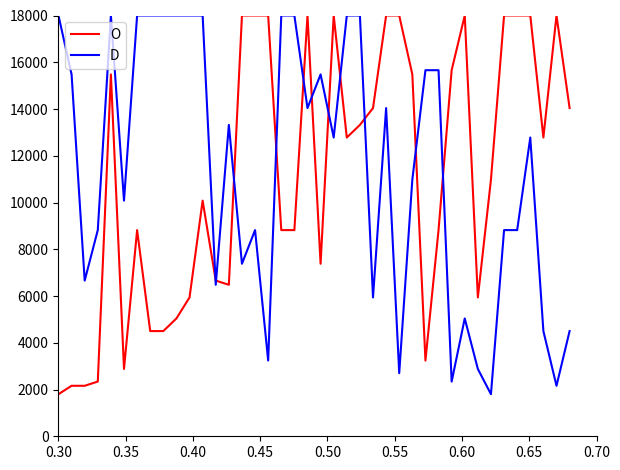

Which series ends up on top after the final intersection of D and O?

O